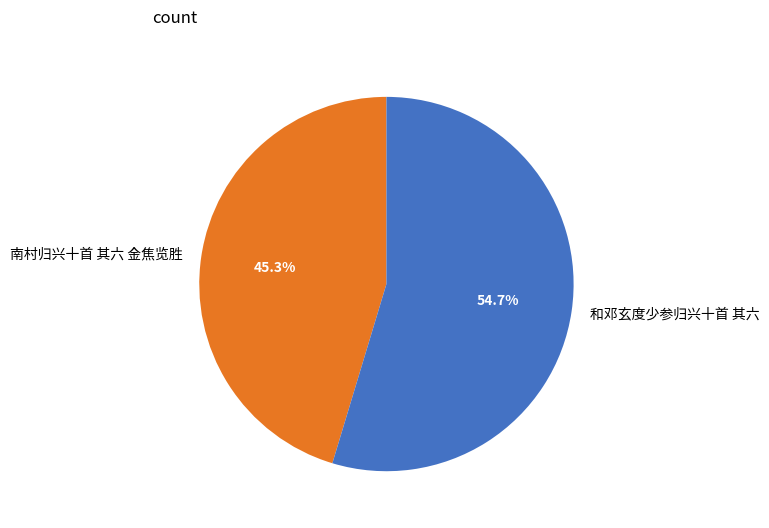

How many slices are in this pie chart?

2